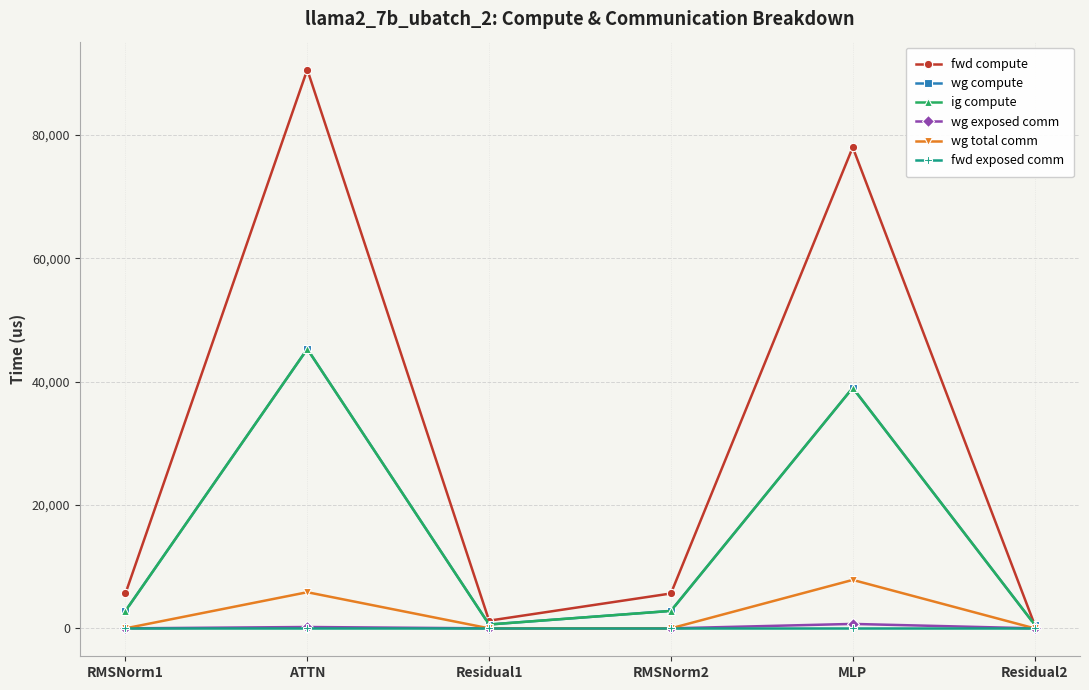

Does the chart have visible grid lines?

Yes